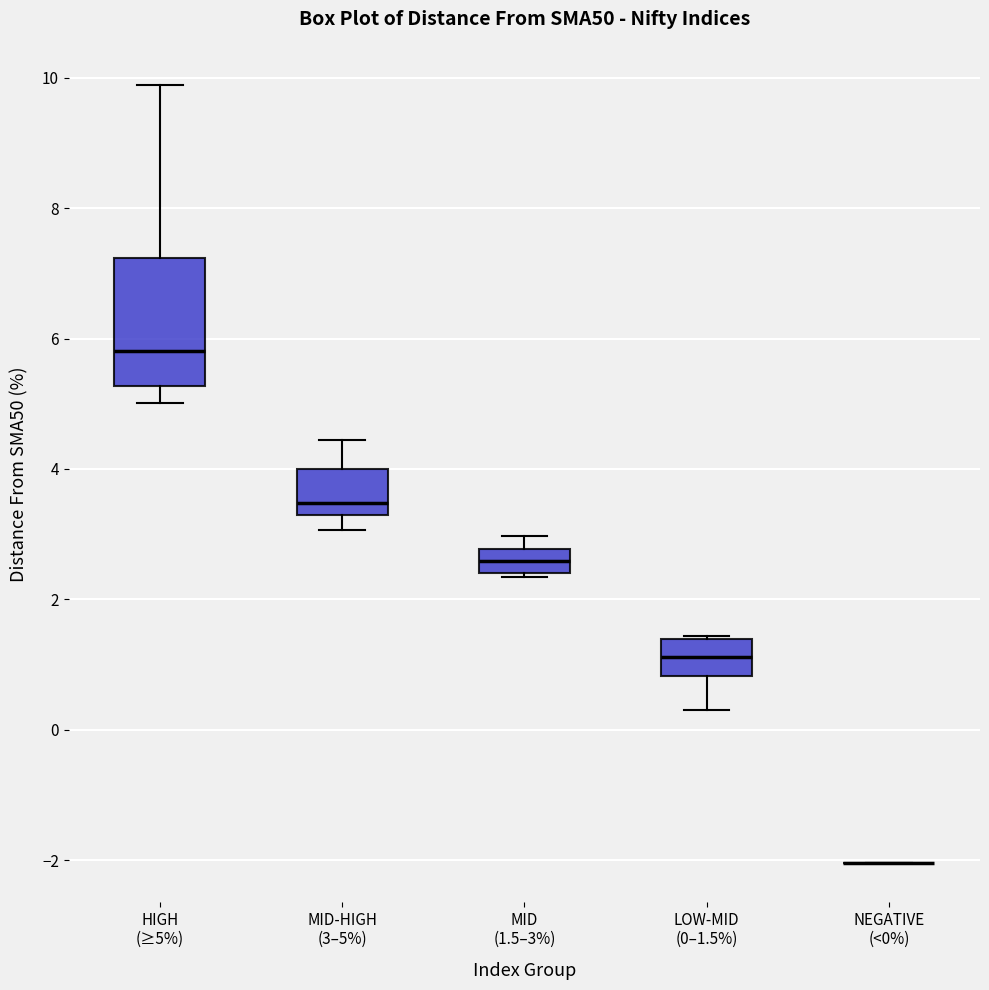

Which box is the tallest, from its lower edge to its upper edge?

HIGH (≥5%)